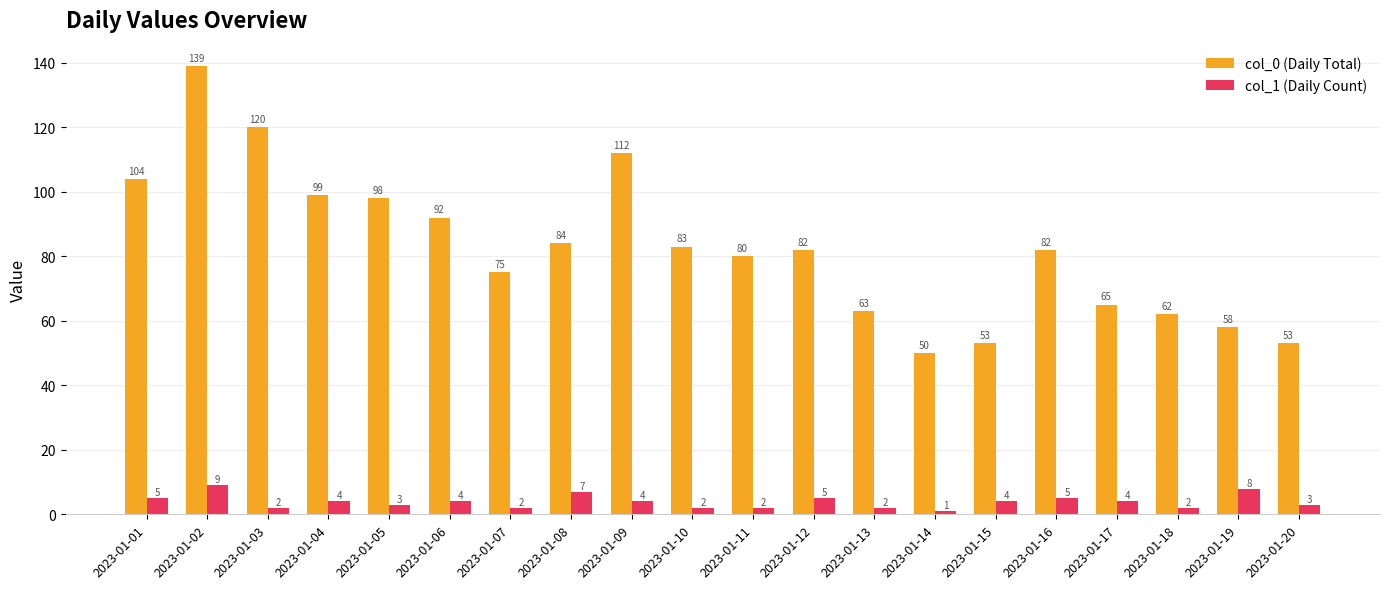

What is the minimum value shown in the chart?

1